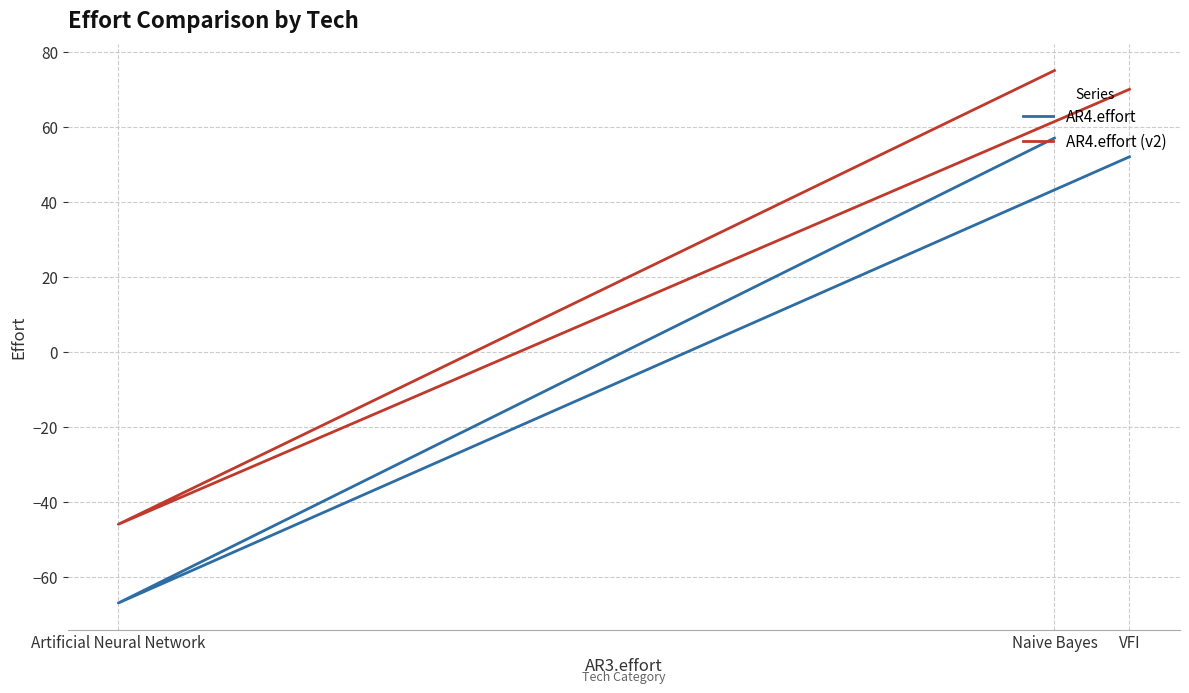

Reading left to right, what are all the values shown in this chart?

AR4.effort: VFI=52	Artificial Neural Network=-67	Naive Bayes=57
AR4.effort (v2): VFI=70	Artificial Neural Network=-46	Naive Bayes=75